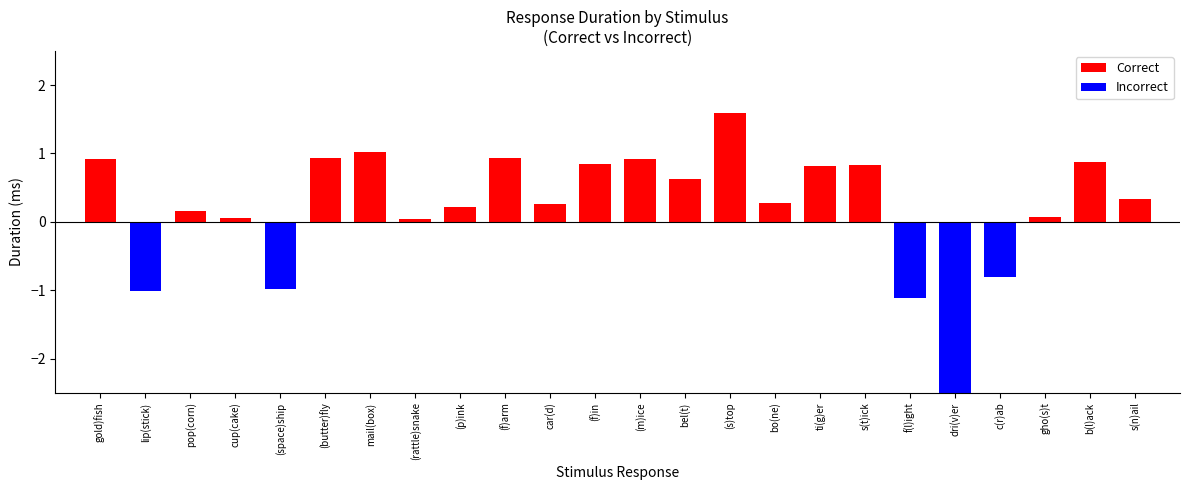

Which has a higher value, (f)arm or (rattle)snake?

(f)arm